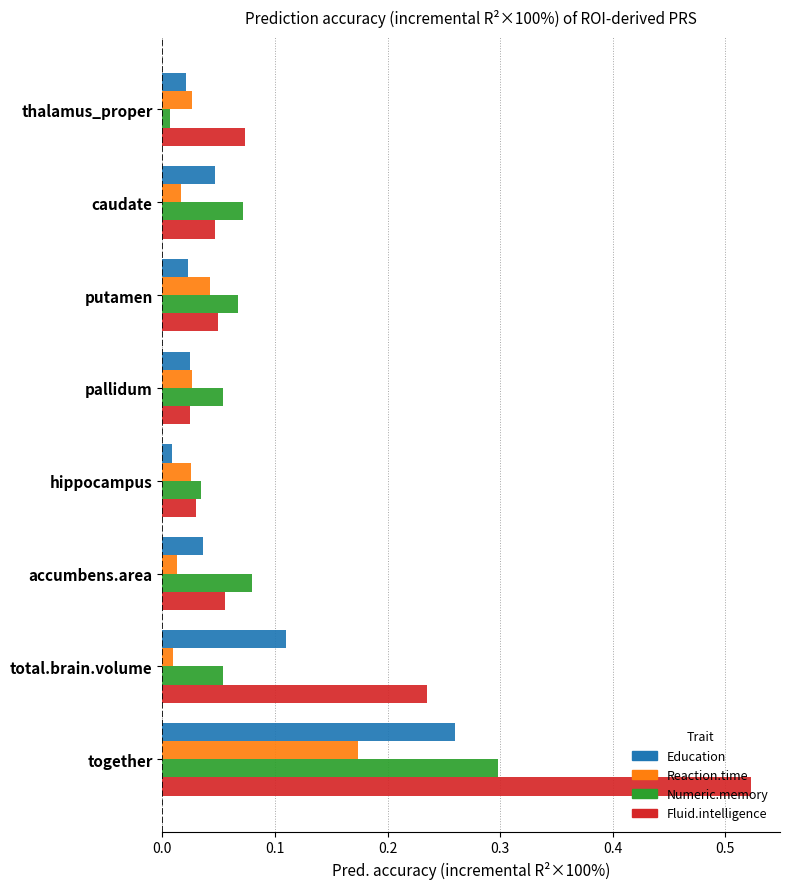

At which label does Numeric.memory reach its minimum?

thalamus_proper